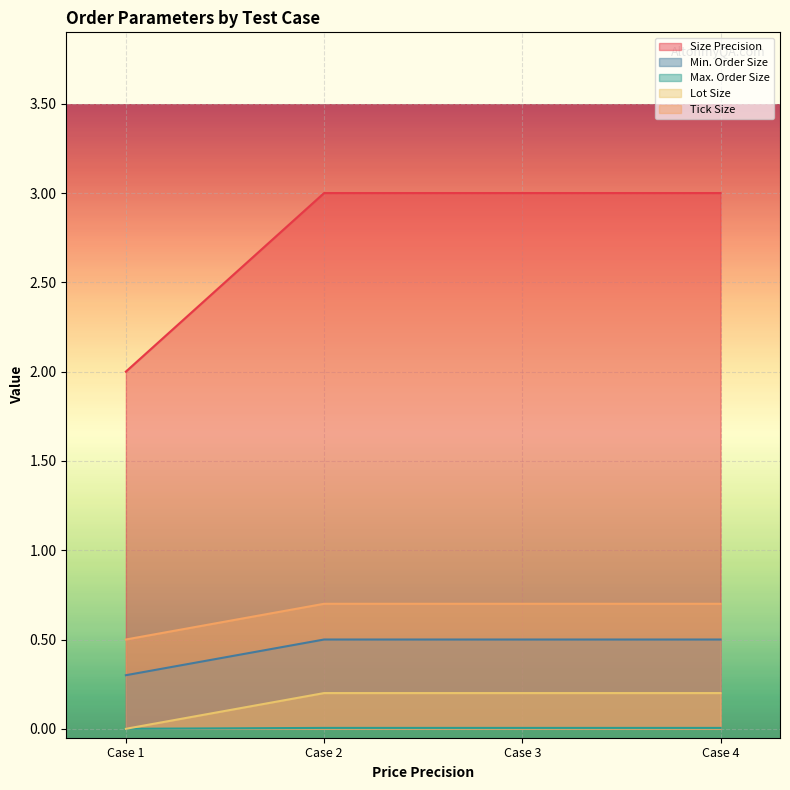

What is the value of the Size Precision point at the 4th from the left?

3.0